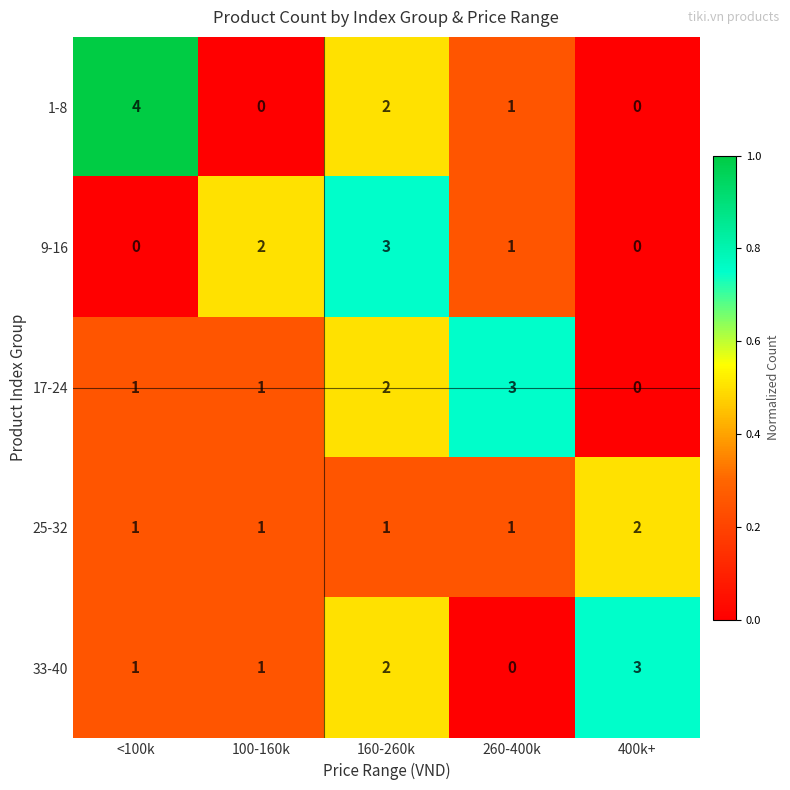

Count the 1-8 values in the range 0 to 2.

4